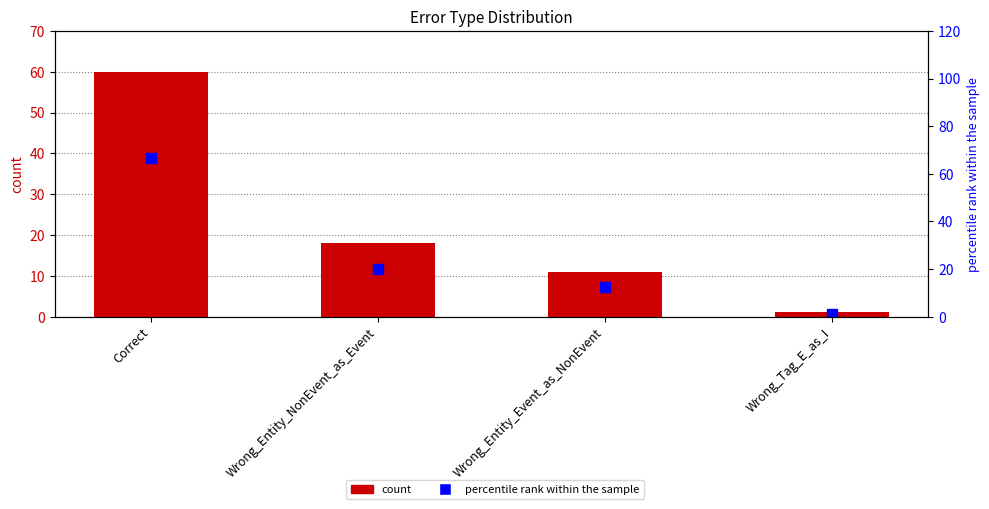

Rank the series by their average value, from highest to lowest.

percentile rank within the sample, count